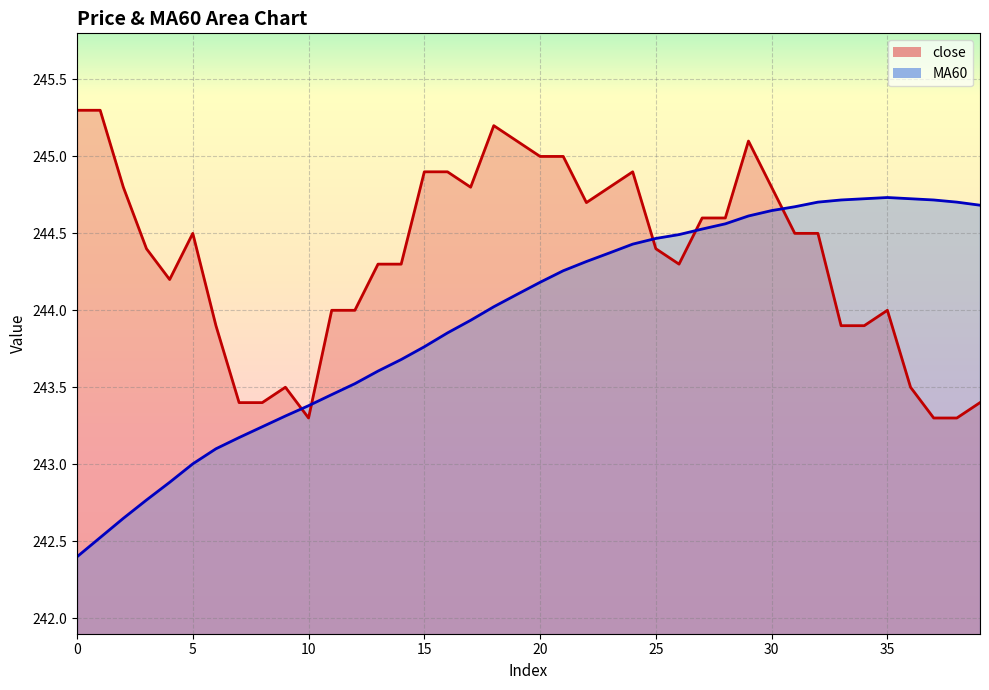

Rank the series by their average value, from lowest to highest.

MA60, close